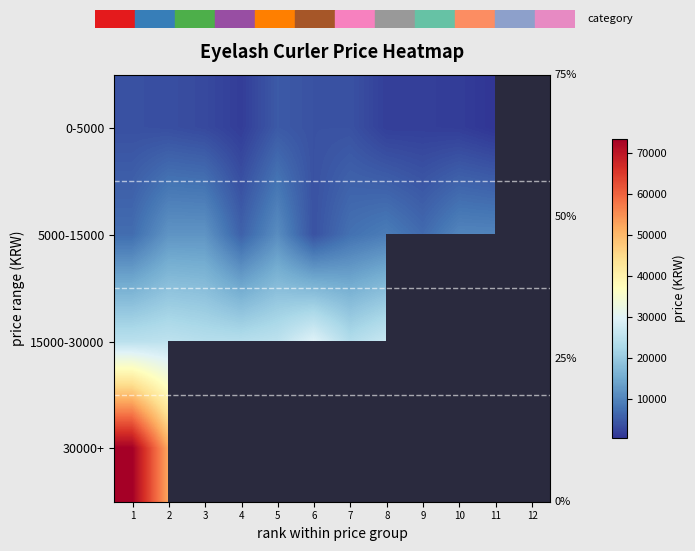

What is the spread (max minus min) of values at 5?

20100.0